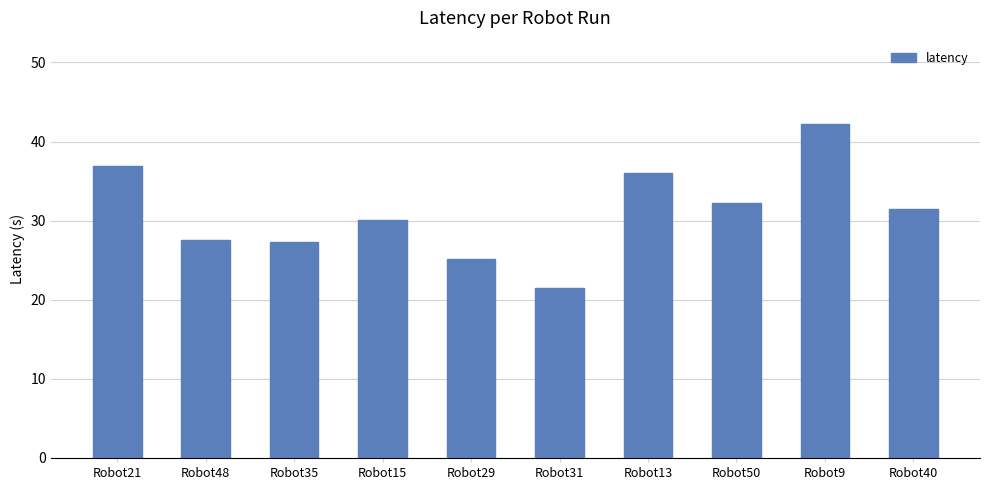

At which label does the data first exceed 31?

Robot21